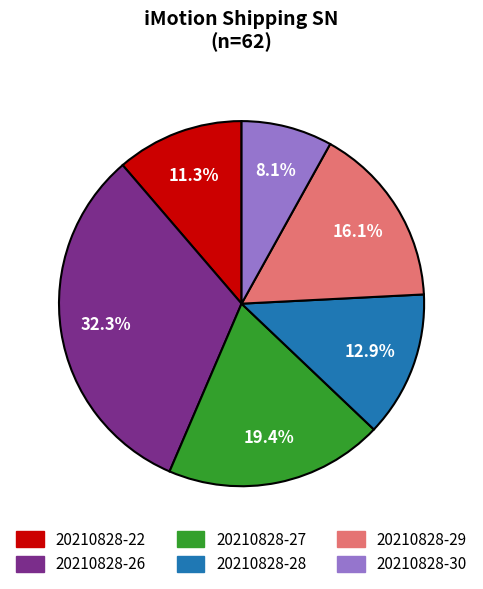

What portion of the pie excludes 20210828-27?

80.6%